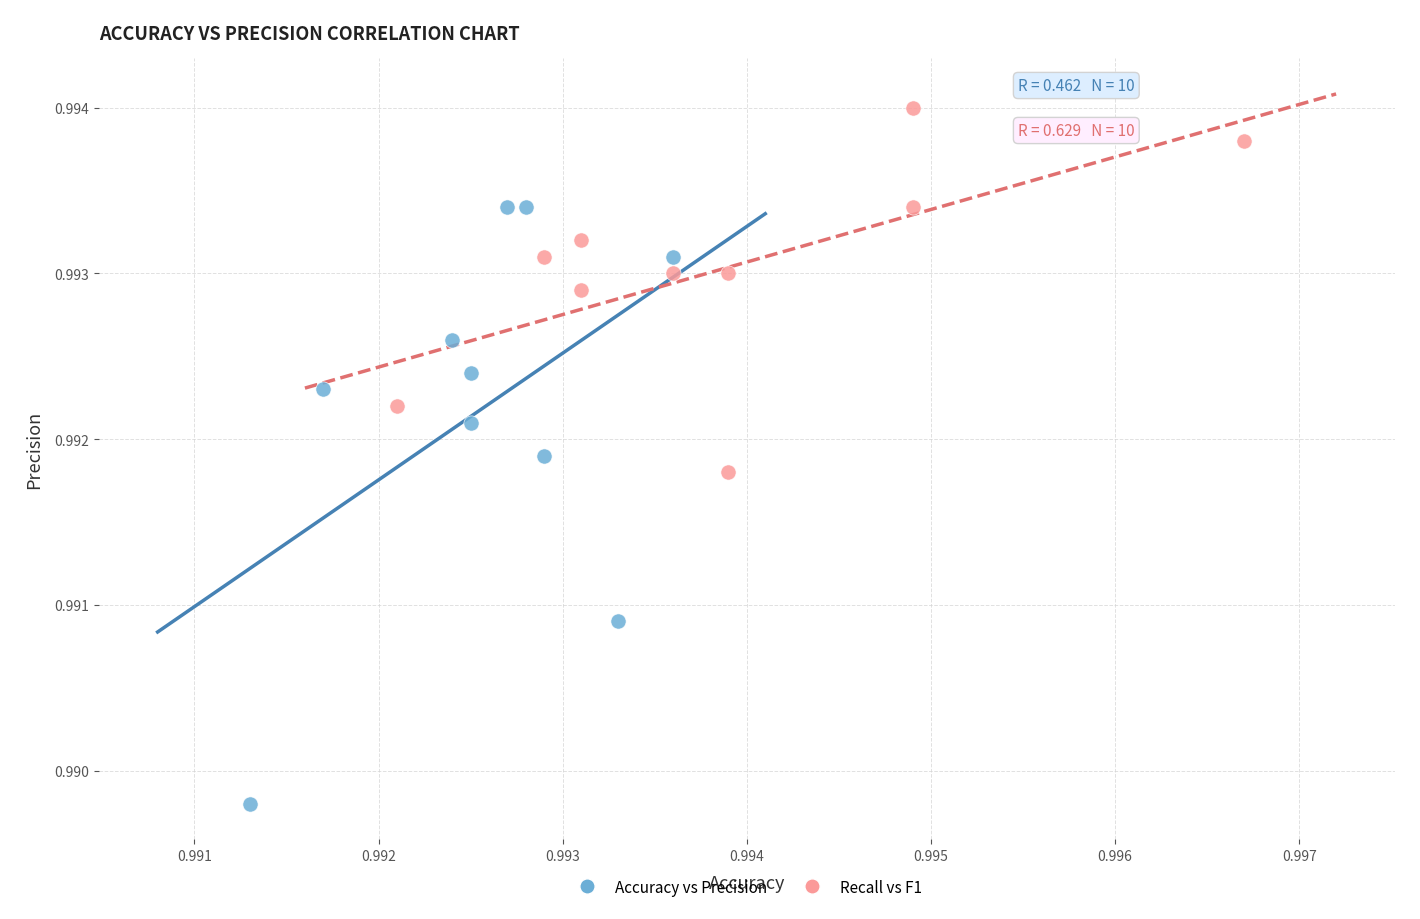

Which series contains the lowest Y value?

Accuracy vs Precision